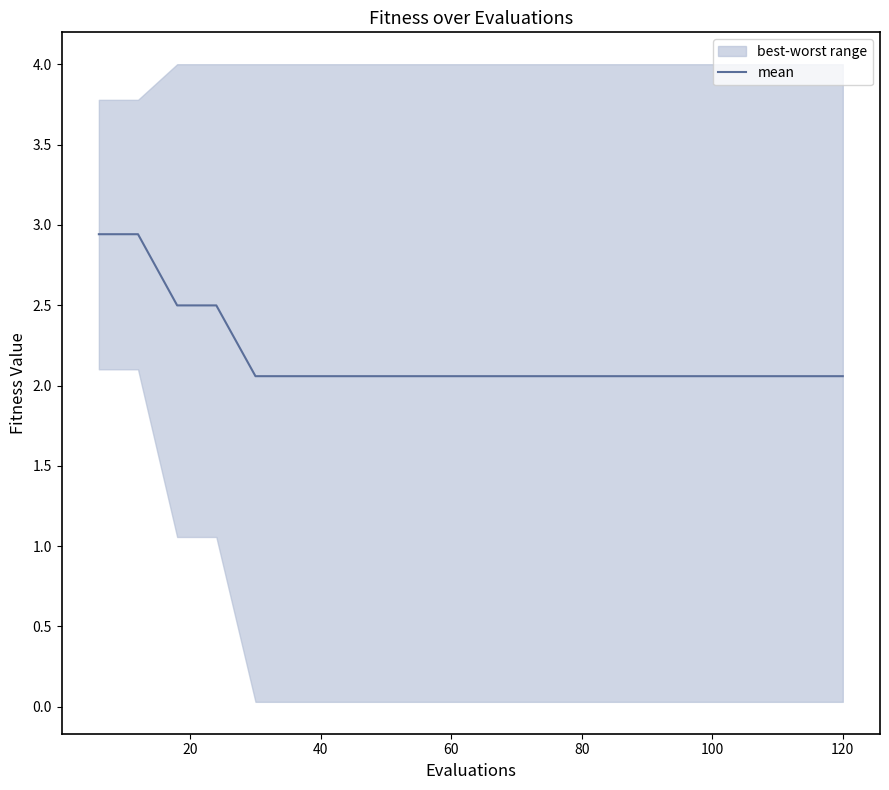

Count the number of categories in the chart.

20